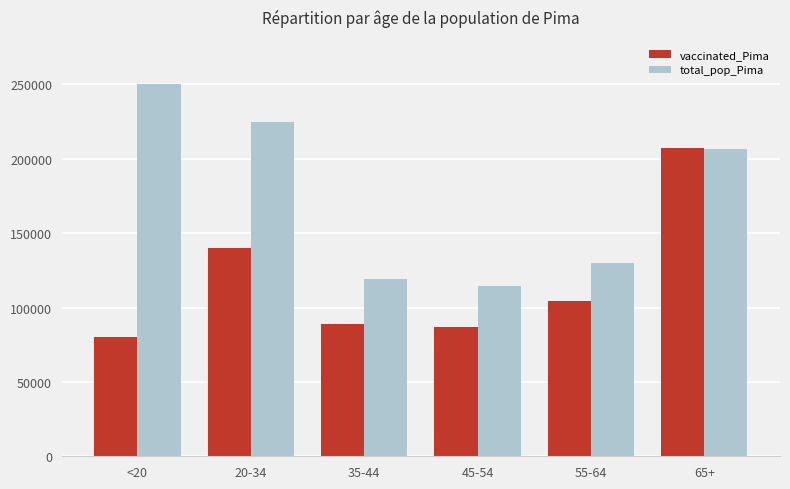

What is the sum of all total_pop_Pima values?

1044675